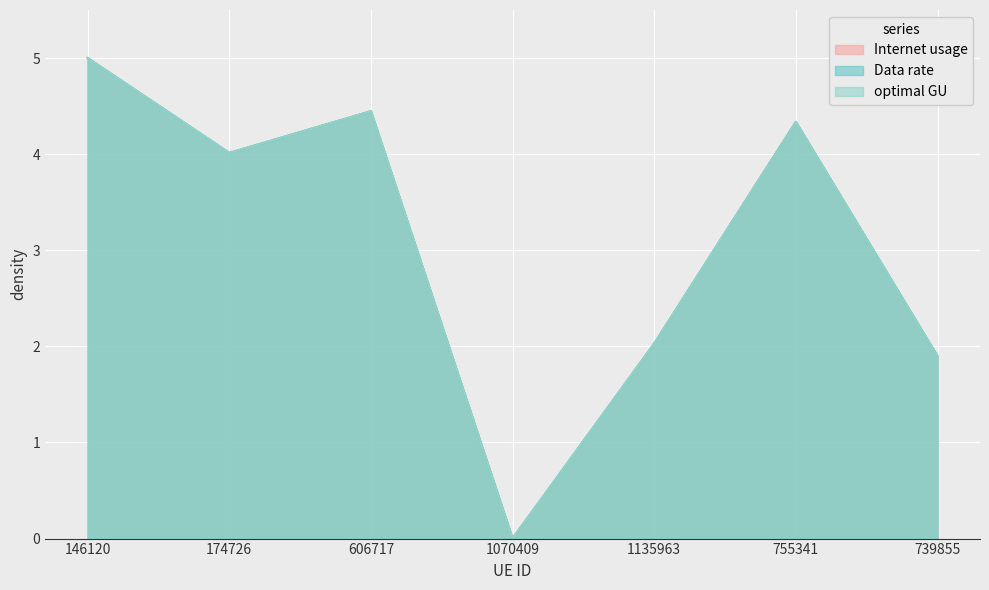

What is the average value of the Data rate series?

3.1